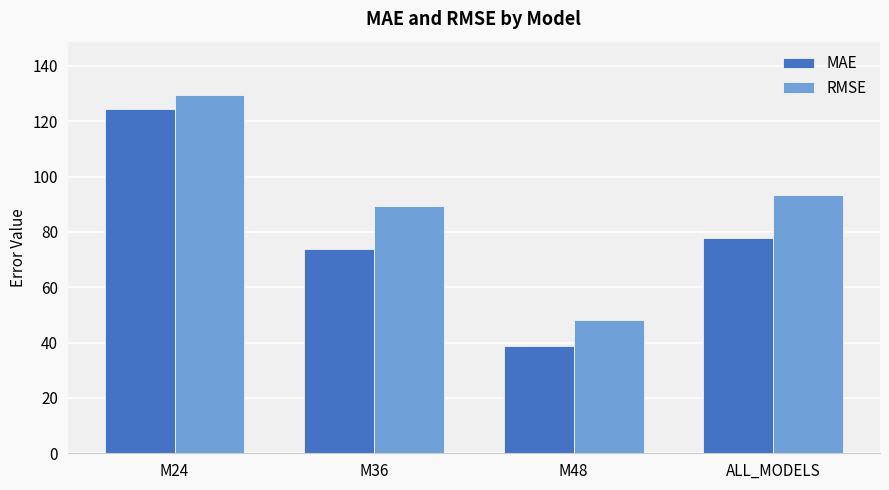

Which series has the largest total across all categories?

RMSE